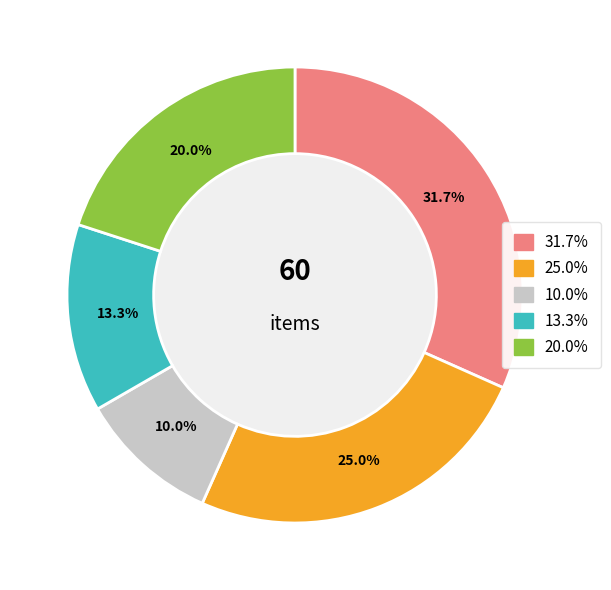

Is there any slice that represents more than half of the pie?

No